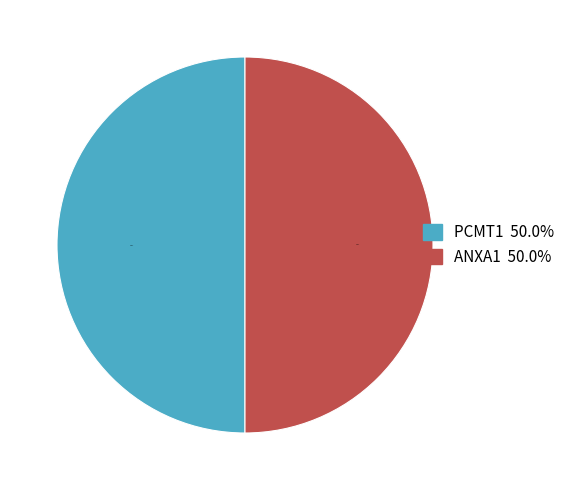

What is the ratio of the value at PCMT1 to the value at ANXA1?

1.0